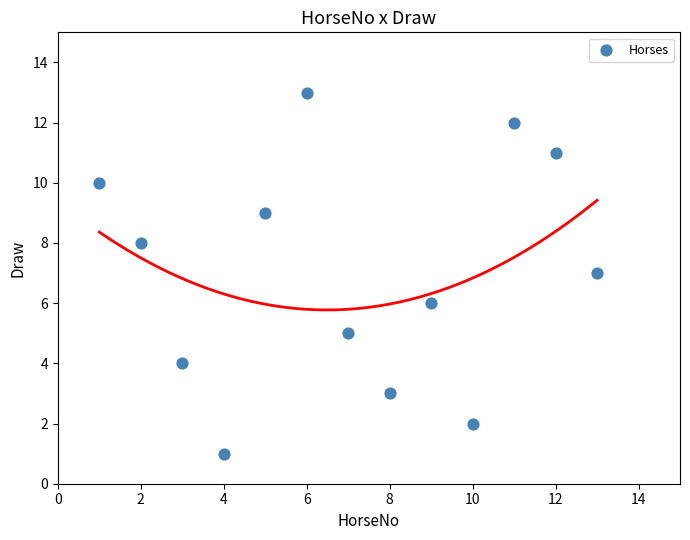

What is the range of Y values (max minus min)?

12